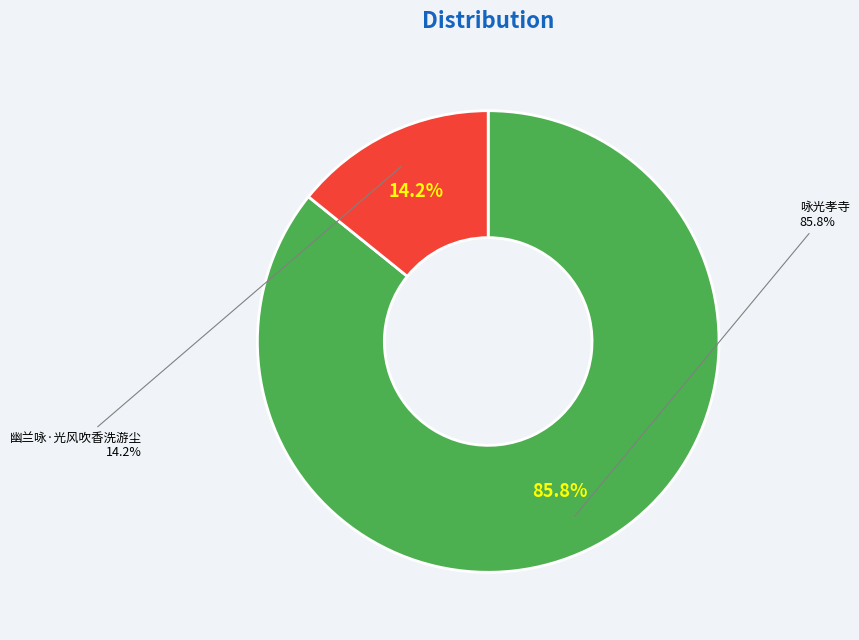

To the nearest percent, what is the average slice percentage?

50%